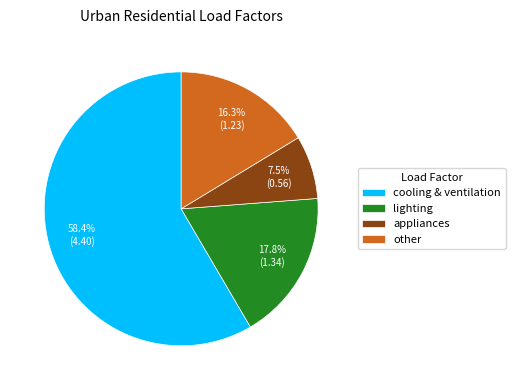

Which category has the biggest portion of the pie?

cooling & ventilation